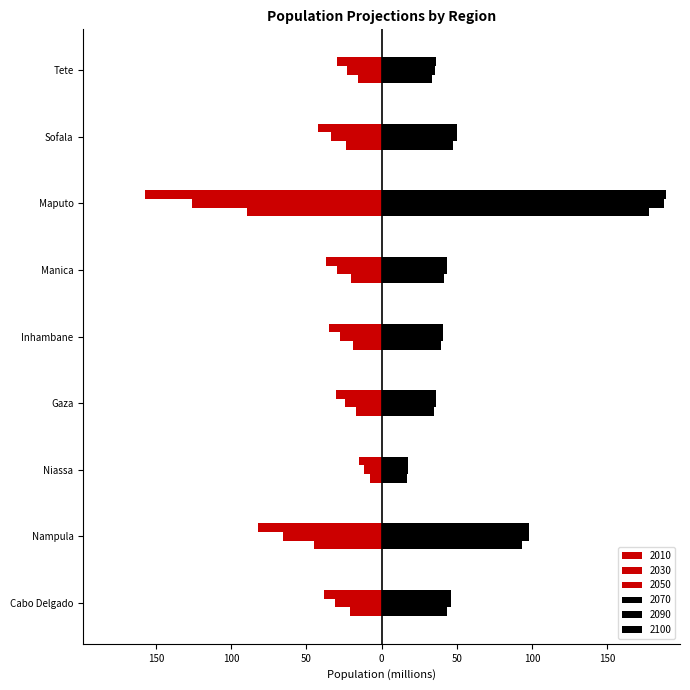

Count the number of data series in this chart.

6